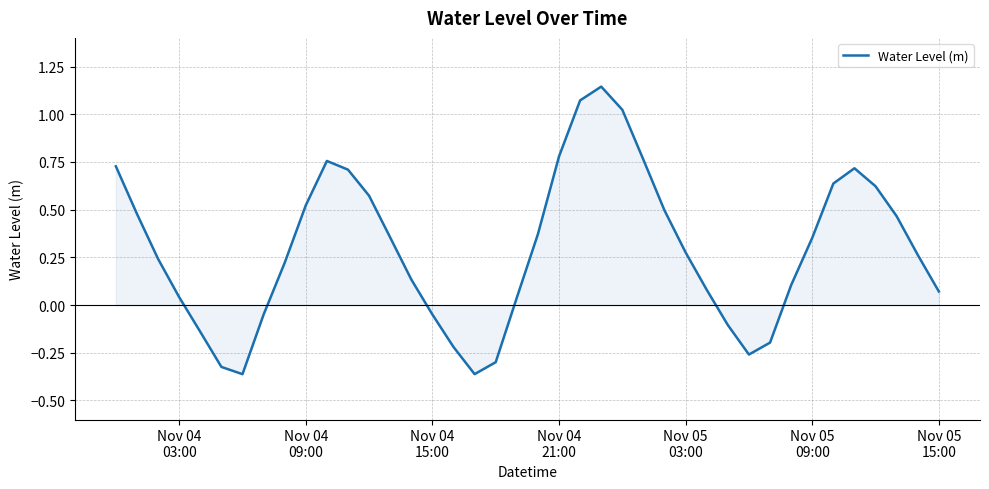

What is the difference between the maximum and minimum values?

1.5